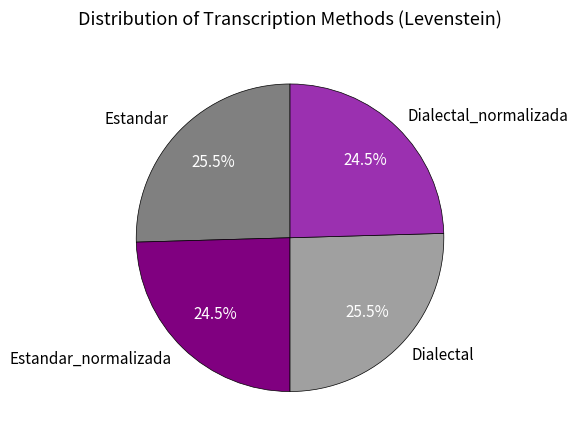

What portion of the pie excludes Estandar_normalizada?

75.5%